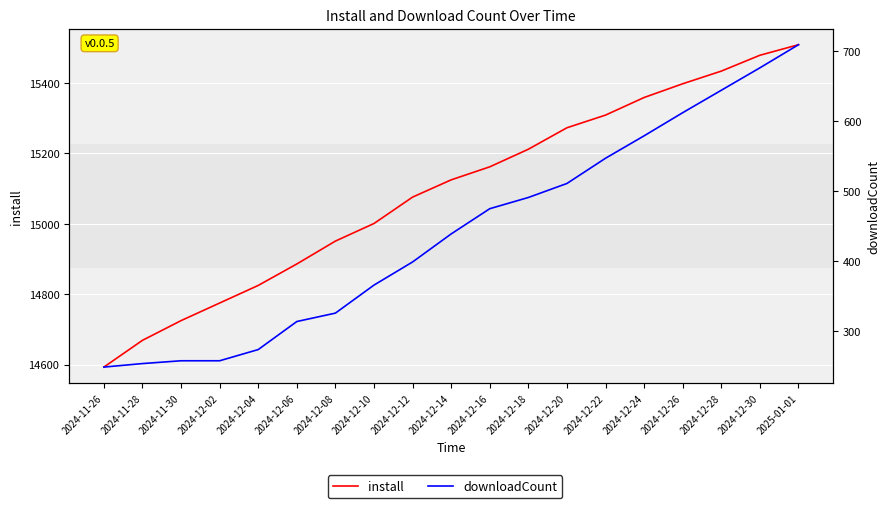

List the series in order of their overall mean, highest first.

install, downloadCount